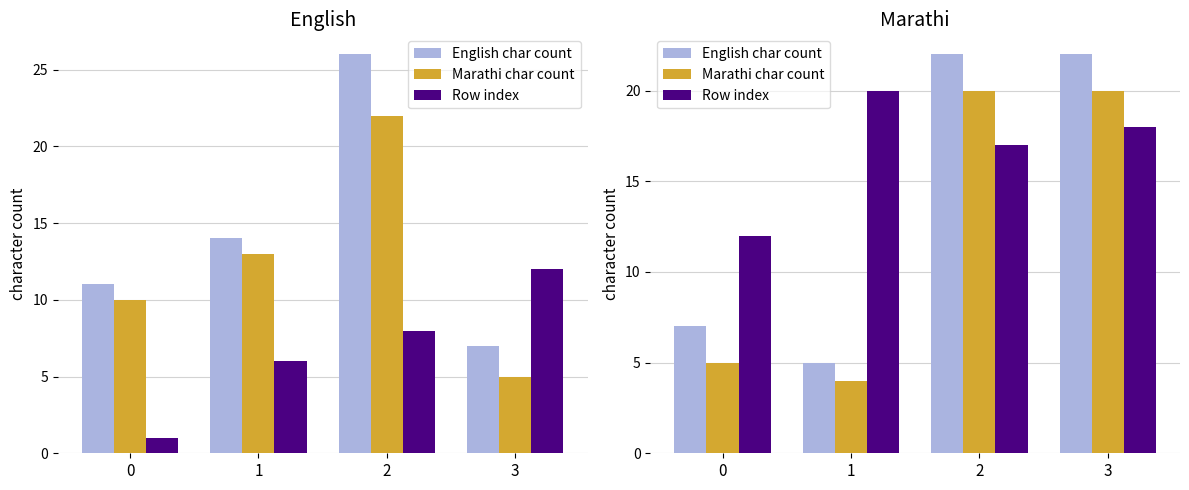

How many English char count values are between 7 and 22?

3